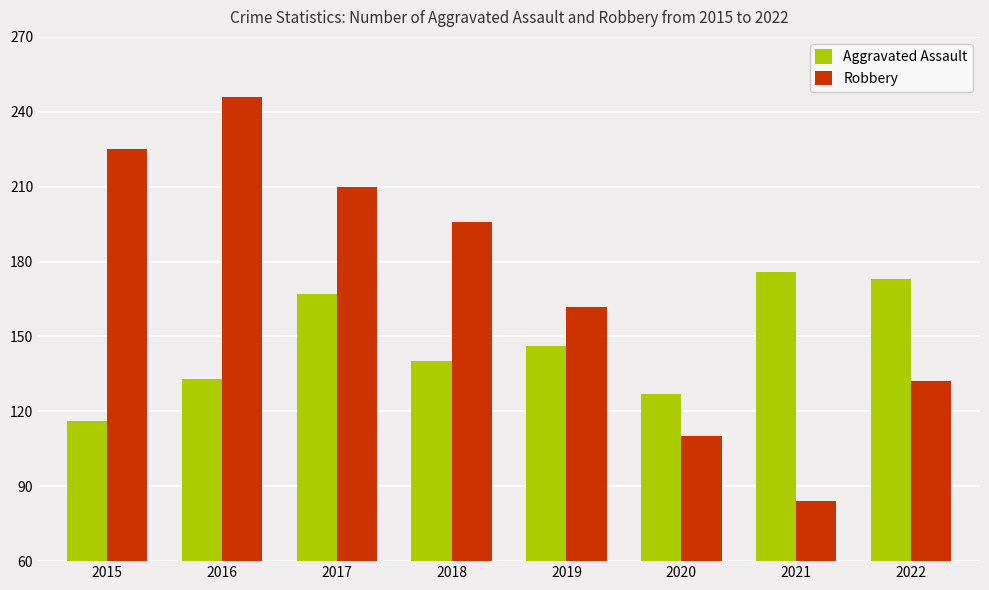

List the labels in order of Aggravated Assault value, largest first.

2021, 2022, 2017, 2019, 2018, 2016, 2020, 2015